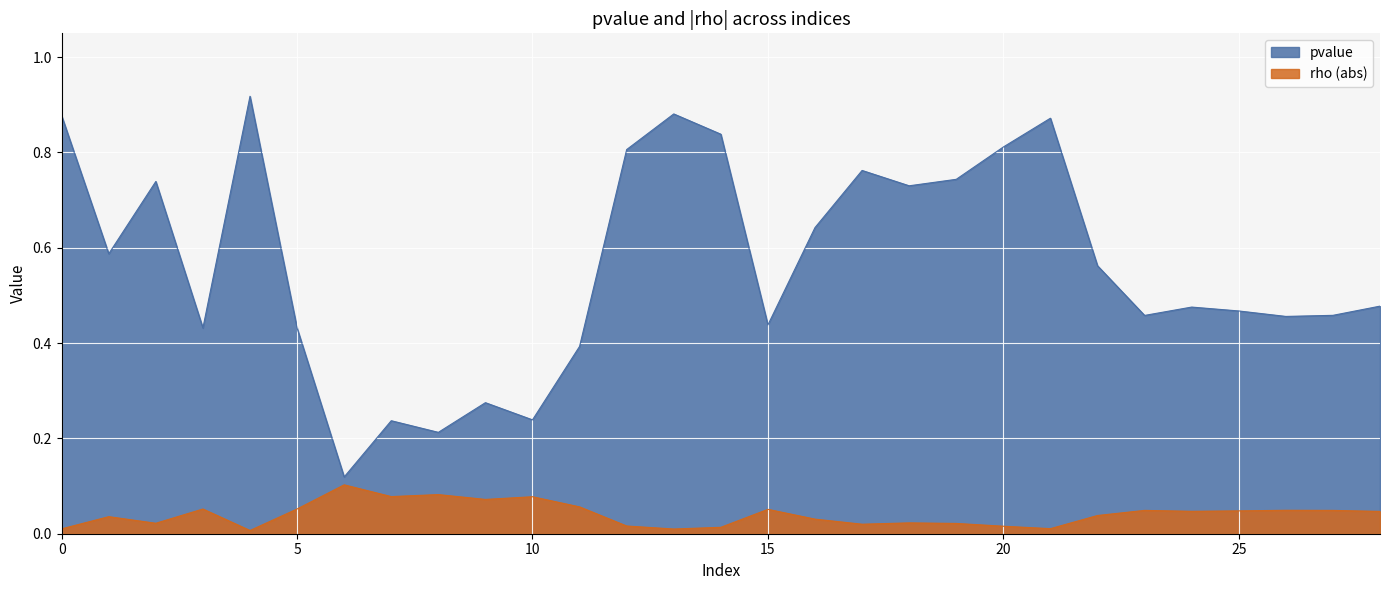

What value does the pvalue series have at 5?

0.4